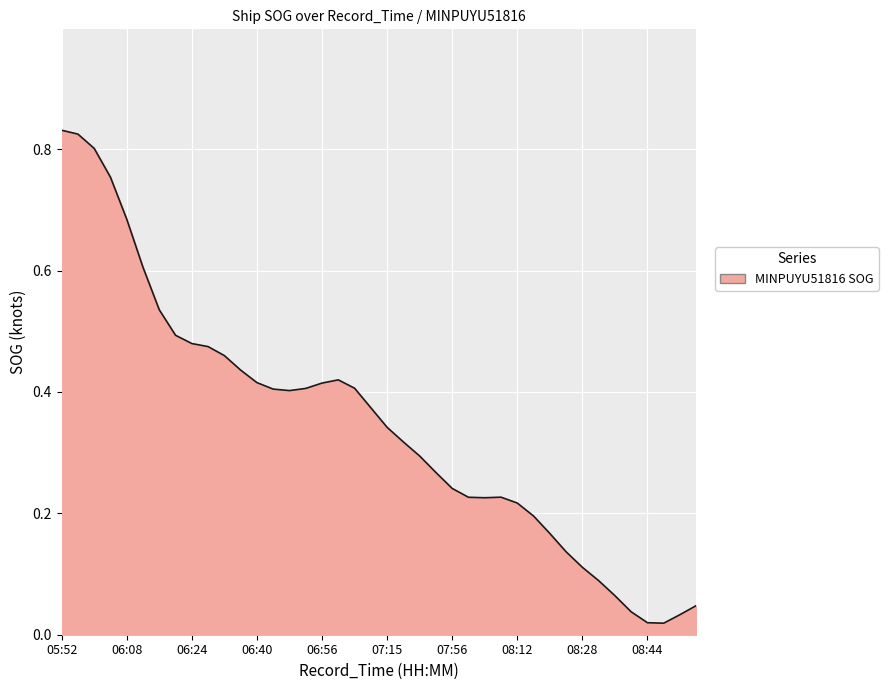

At which category does the chart reach its peak across all series?

05:55